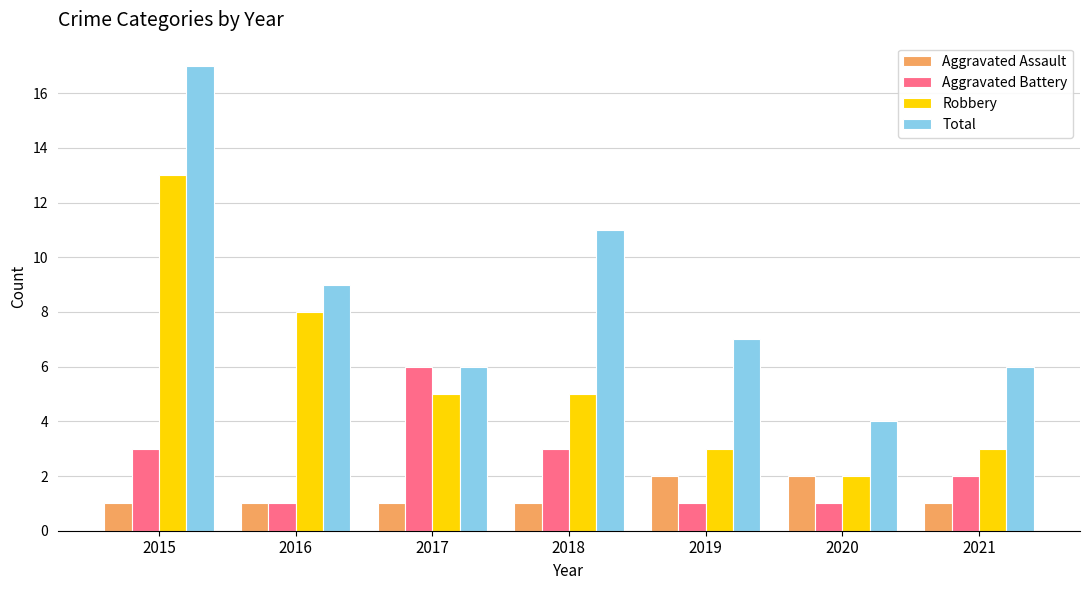

The Aggravated Assault series shows 1 at 2017. True or false?

True